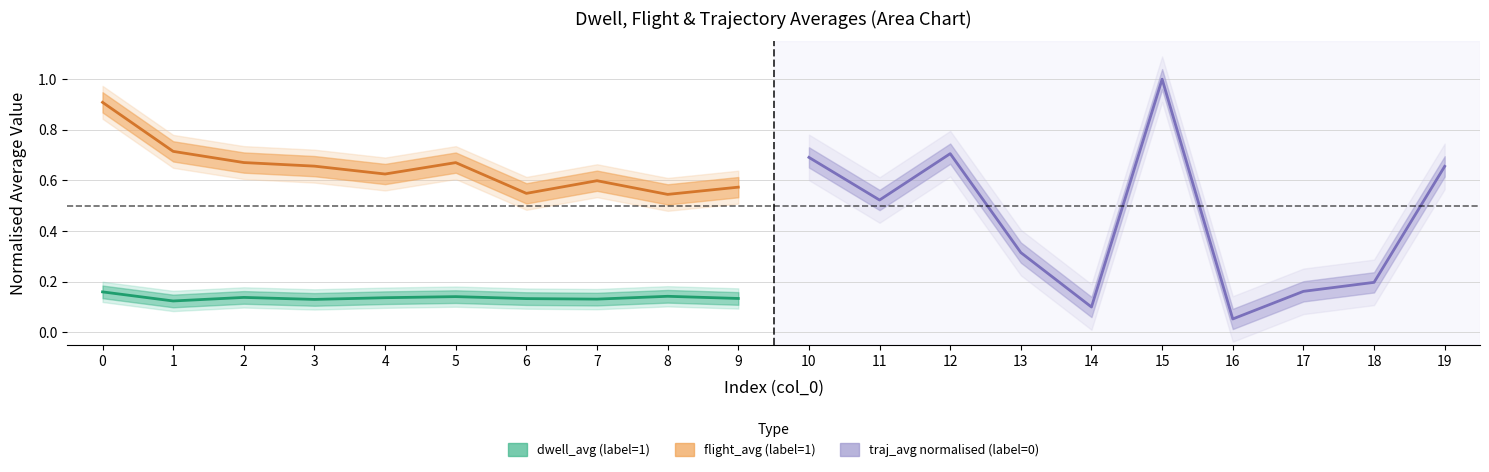

True or false: flight_avg (label=1) has a value of 0.6 at 9.

True